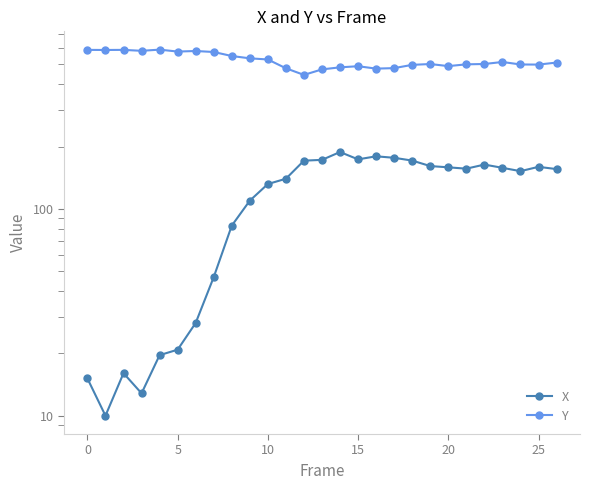

What is the value of the Y point at the 7th from the left?

579.3